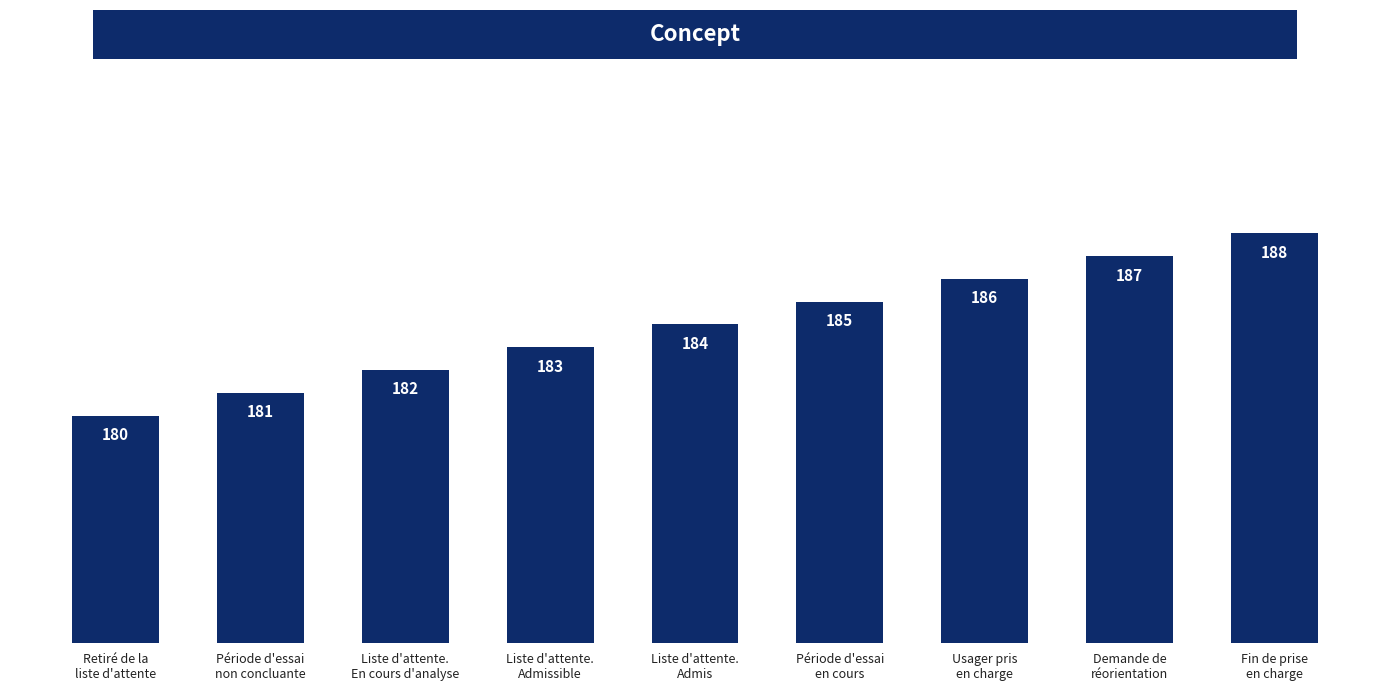

Count the values in the range 182 to 186.

5